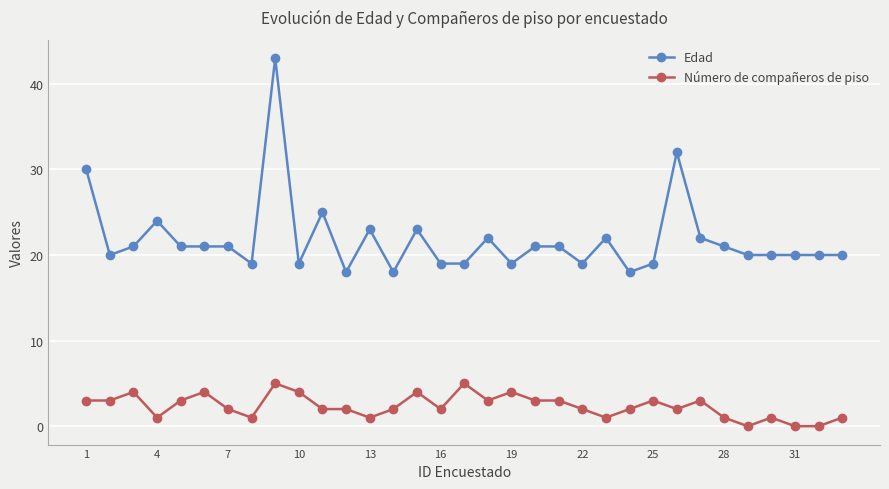

Which series has the largest total across all categories?

Edad